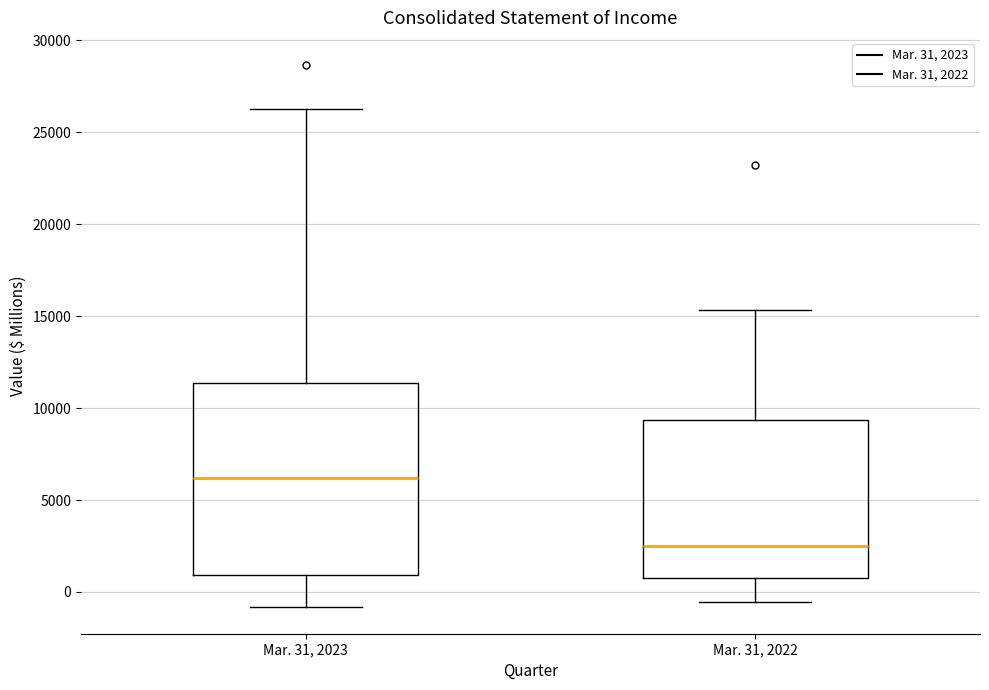

Reading left to right, read every box against the y-axis: the position of its median line, the range the box covers, and the ends of its whiskers. The values are not printed on the chart, so give them approximately, as read against the axis.

Mar. 31, 2023: median 6000, box 1000 to 11500, whiskers -1000 to 26500
Mar. 31, 2022: median 2500, box 1000 to 9500, whiskers -500 to 15500